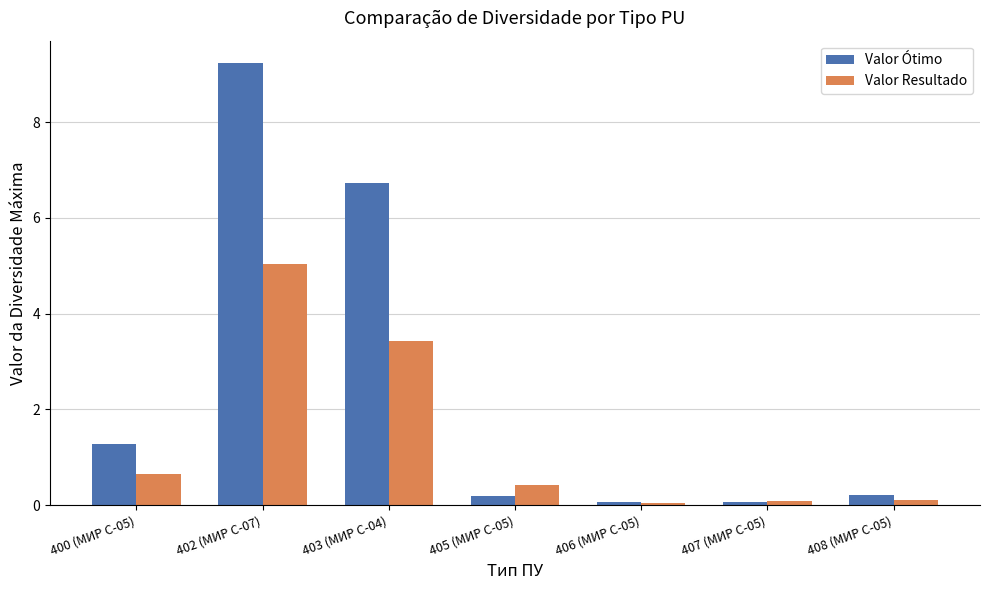

What is the label of the 1st bar from the right?

408 (МИР С-05)